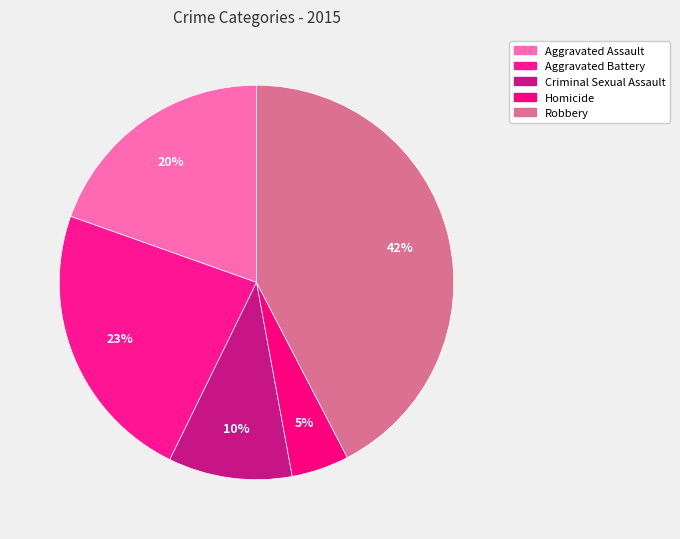

Is it true that Criminal Sexual Assault is 1% of the pie?

False